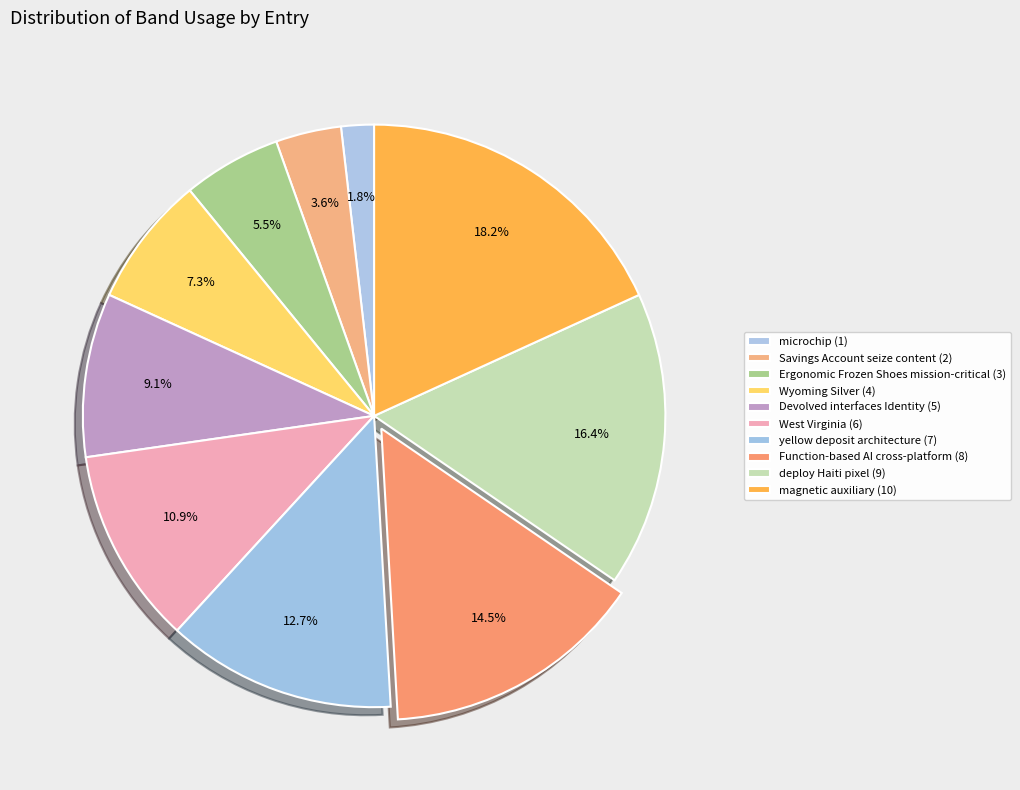

To the nearest percent, what is the combined percentage of Ergonomic Frozen Shoes mission-critical and deploy Haiti pixel?

22%